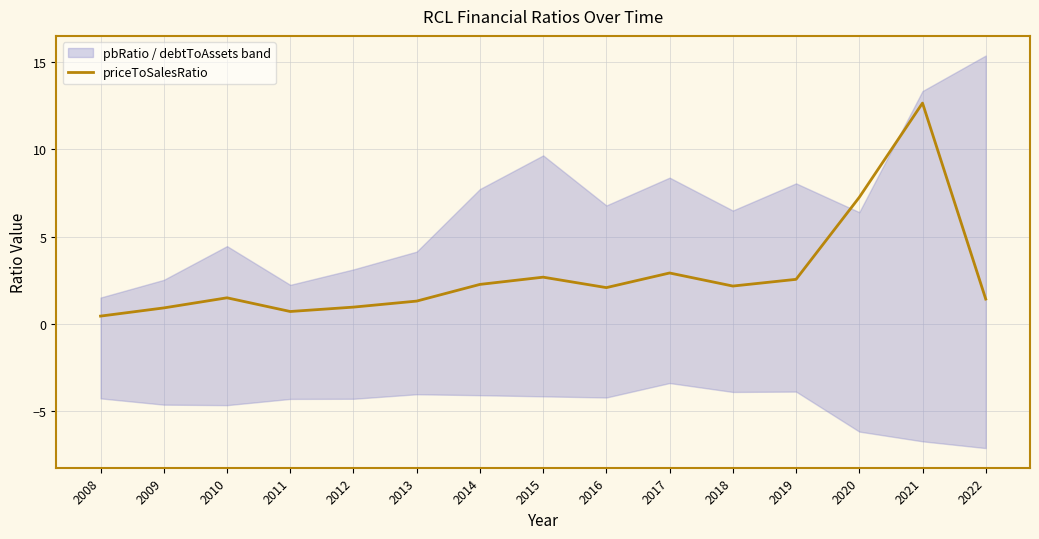

What is the difference between the maximum and minimum values?

12.2